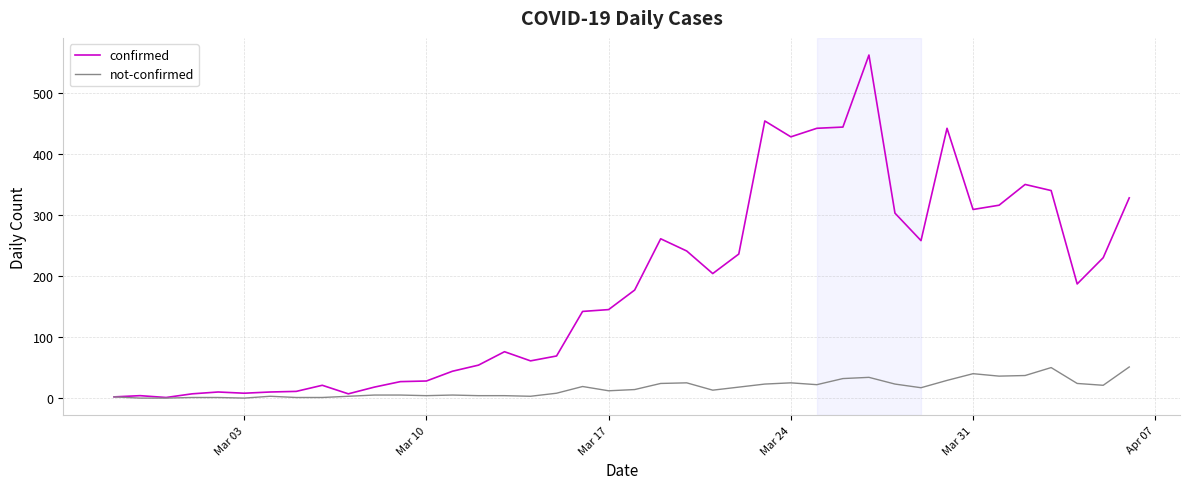

Rank the series by their maximum value, from lowest to highest.

not-confirmed, confirmed